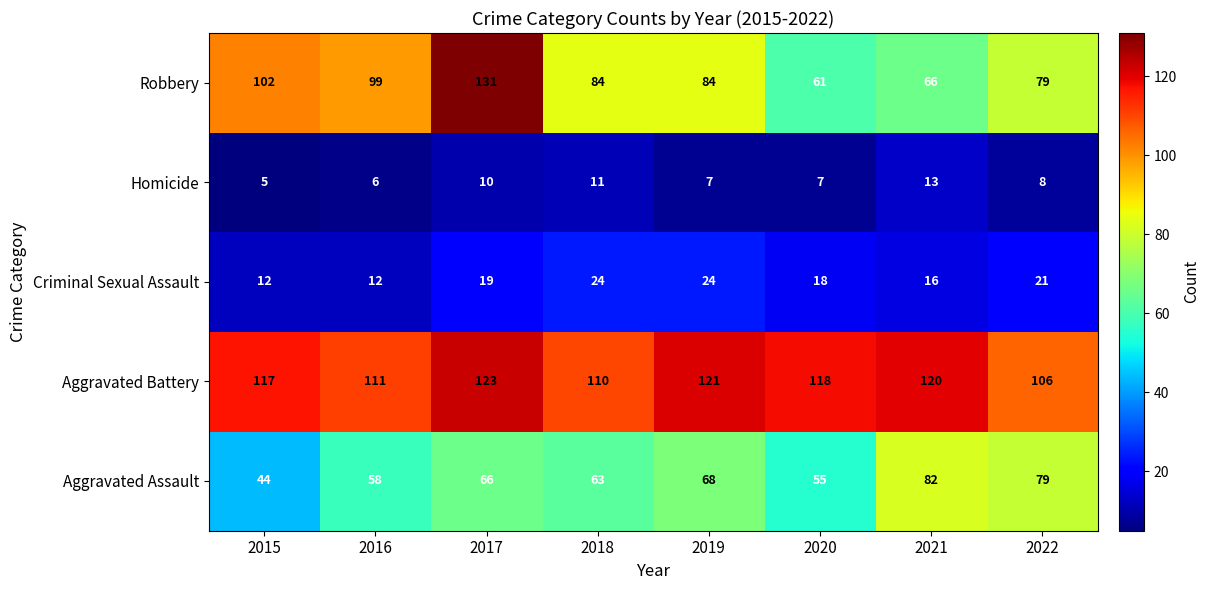

Rank the series at 2020 from highest to lowest value.

Aggravated Battery, Robbery, Aggravated Assault, Criminal Sexual Assault, Homicide